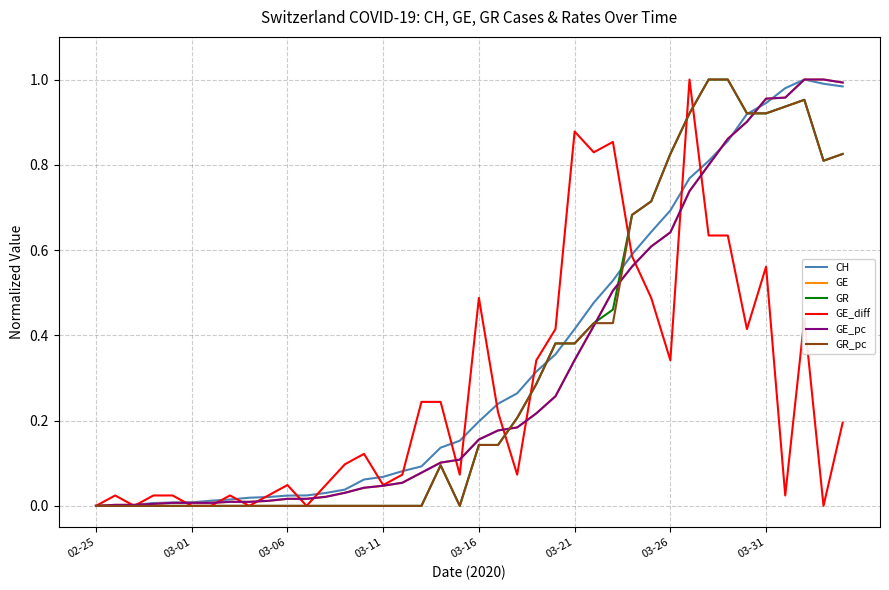

List the series in order of their peak value, highest first.

CH, GE, GR, GE_diff, GE_pc, GR_pc